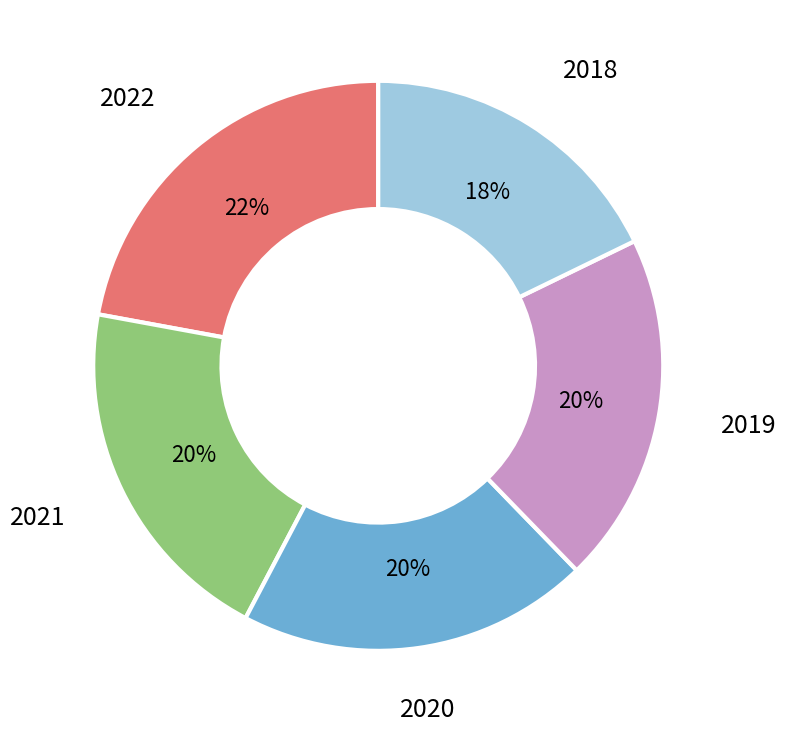

To the nearest percent, what is the average slice percentage?

20%